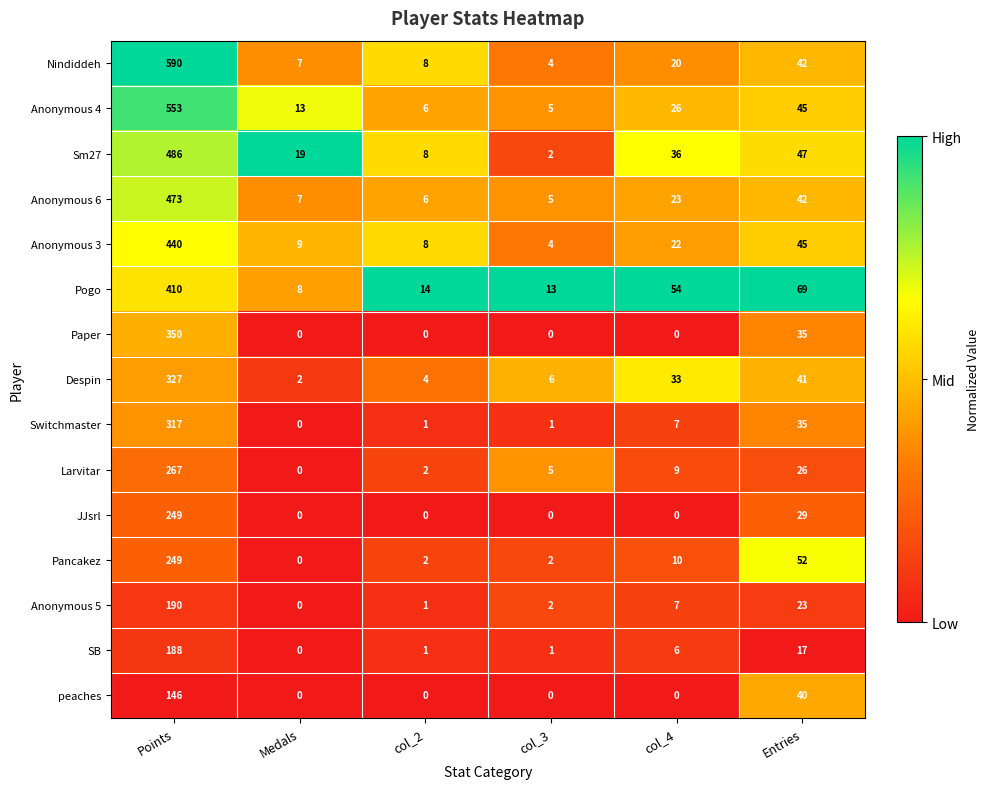

Which series has the largest range (max minus min)?

Nindiddeh